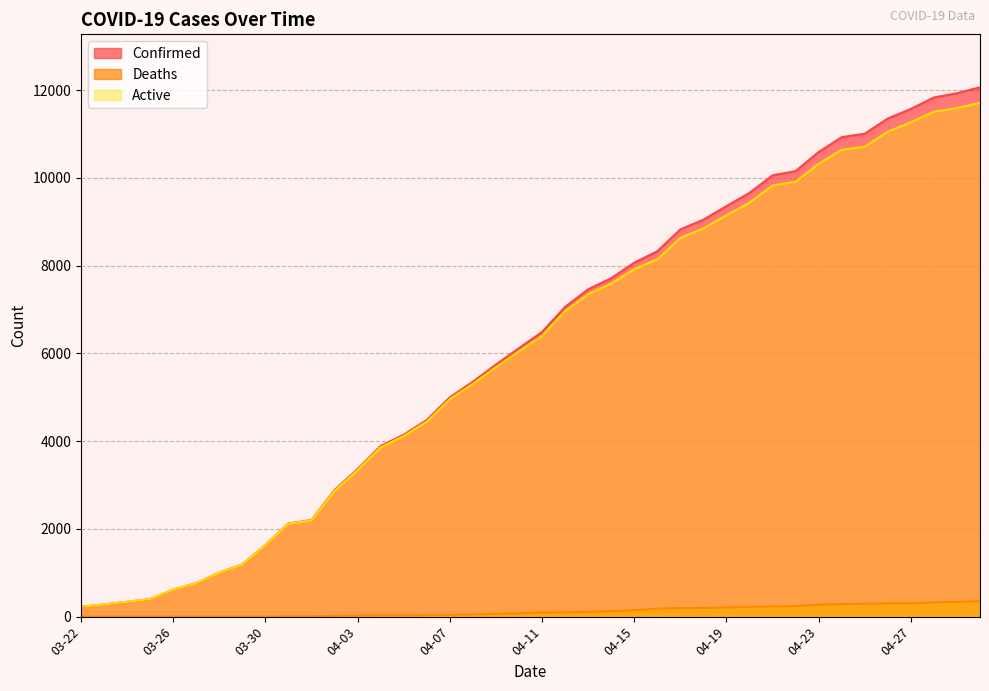

At which label does Deaths reach its minimum?

03-22